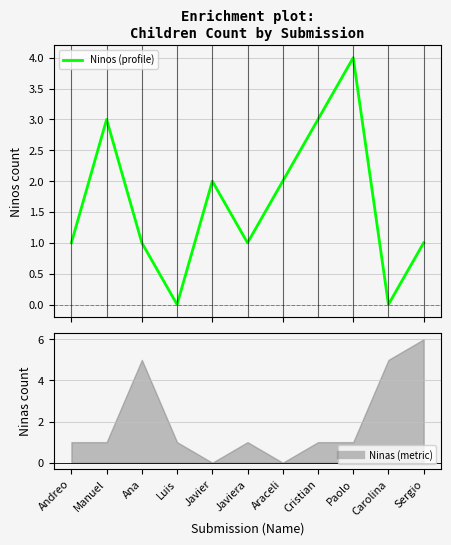

Reading left to right, transcribe all the data shown in this chart.

Andreo=1	Manuel=3	Ana=1	Luis=0	Javier=2	Javiera=1	Araceli=2	Cristian=3	Paolo=4	Carolina=0	Sergio=1